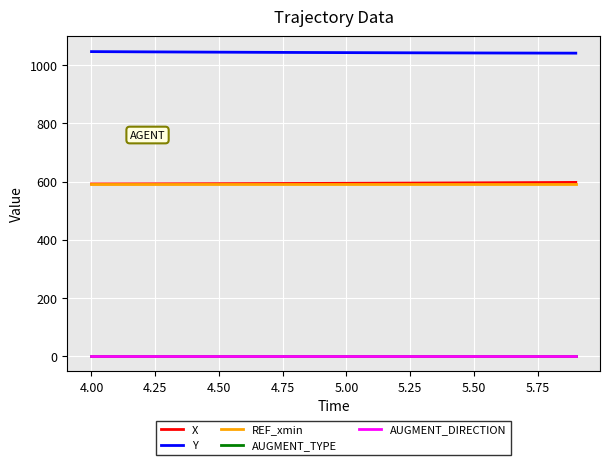

What is the greatest value displayed?

1047.0